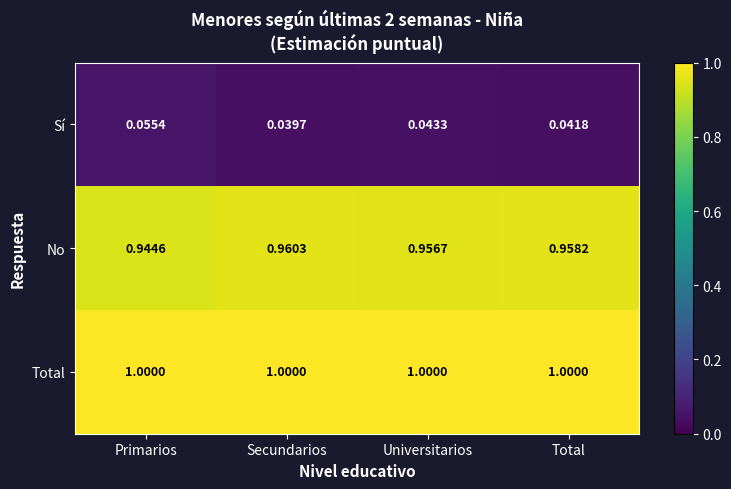

Which label corresponds to the smallest value in the chart?

Secundarios